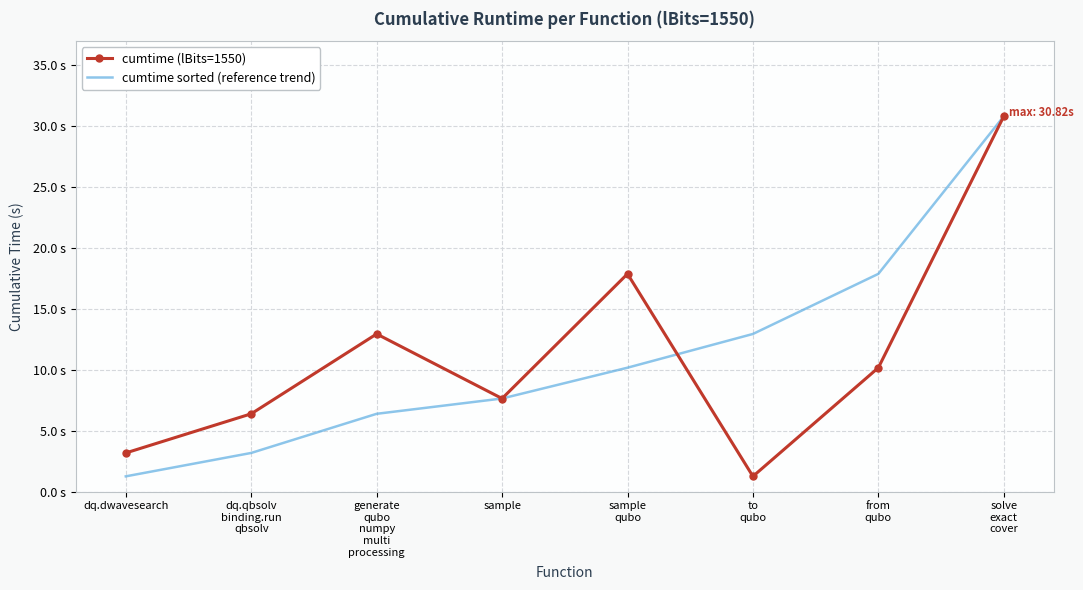

What position from the right is solve
exact
cover?

1